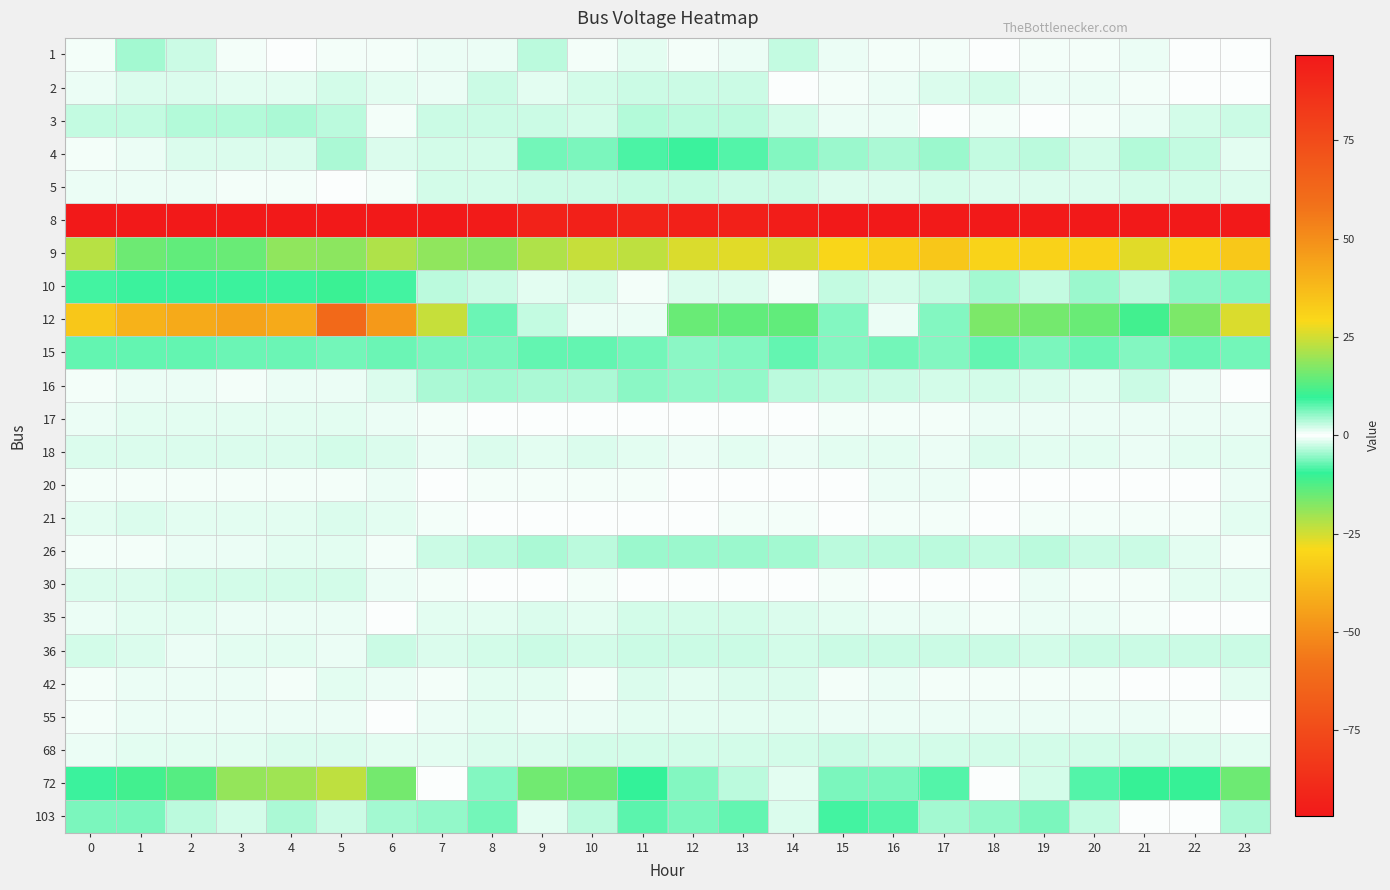

Which has a higher value, 21 or 14?

14